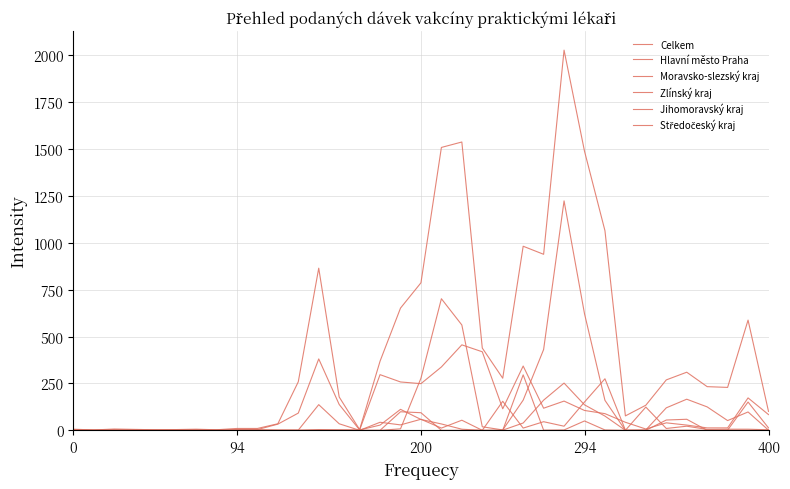

Reading right to left, transcribe all the data shown in this chart.

Celkem: 101	588	229	233	310	269	134	77	1065	1489	2028	939	982	278	439	1538	1509	787	652	369	4	178	865	259	35	10	10	3	6	4	3	5	7	2	6
Hlavní město Praha: 84	173	13	13	28	40	7	43	89	106	156	118	343	115	419	456	338	249	258	297	2	138	381	92	33	4	3	1	3	0	1	1	2	0	3
Moravsko-slezský kraj: 1	98	52	125	166	120	2	0	160	622	1224	431	161	2	19	562	702	278	8	0	0	0	0	0	0	2	0	0	0	0	0	1	0	0	1
Zlínský kraj: 0	0	0	0	59	55	0	1	275	151	22	46	12	155	0	54	12	59	29	43	0	0	0	0	0	0	2	0	0	0	0	1	0	0	0
Jihomoravský kraj: 3	6	6	5	22	10	124	0	76	136	252	161	39	1	0	6	34	58	112	28	2	3	4	0	1	2	2	1	0	0	1	0	0	1	0
Středočeský kraj: 13	151	1	0	1	0	0	0	2	50	2	1	296	0	0	0	0	94	99	0	0	35	137	1	0	0	1	0	0	1	0	0	2	0	1